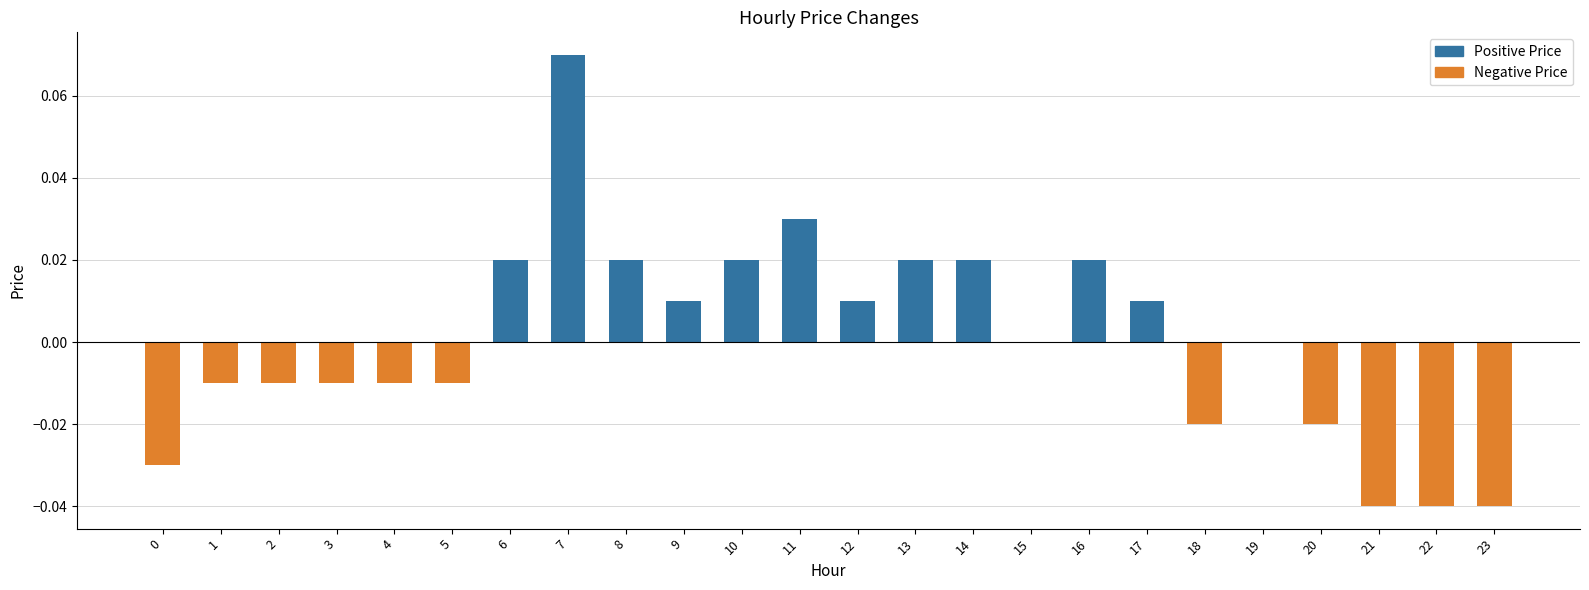

Which label corresponds to the largest value in the chart?

7